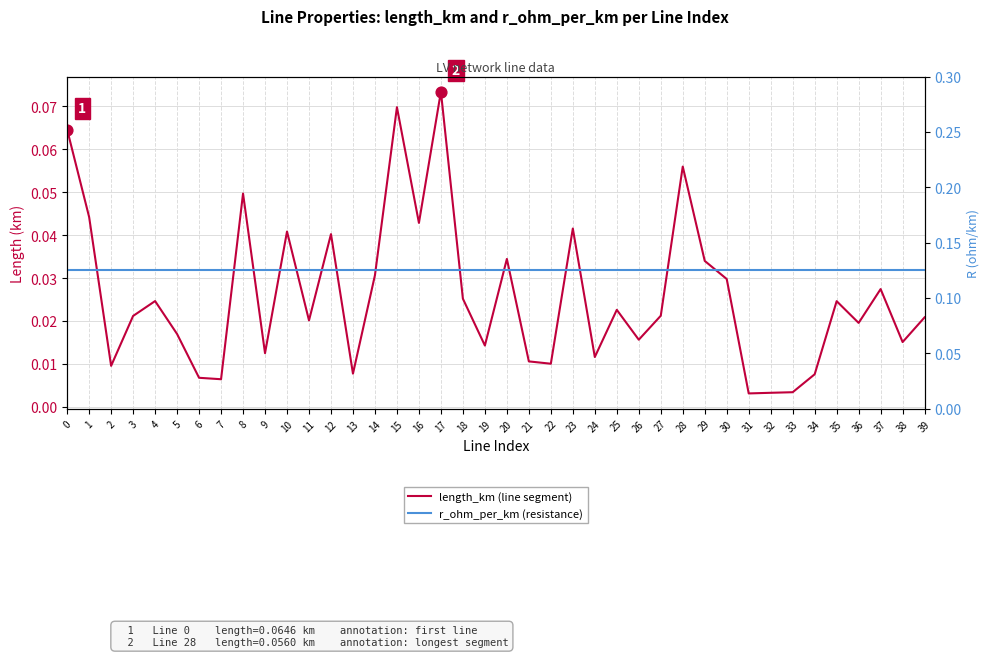

Is the value of r_ohm_per_km (resistance) at 14 greater than the value of length_km (line segment) at 30?

Yes